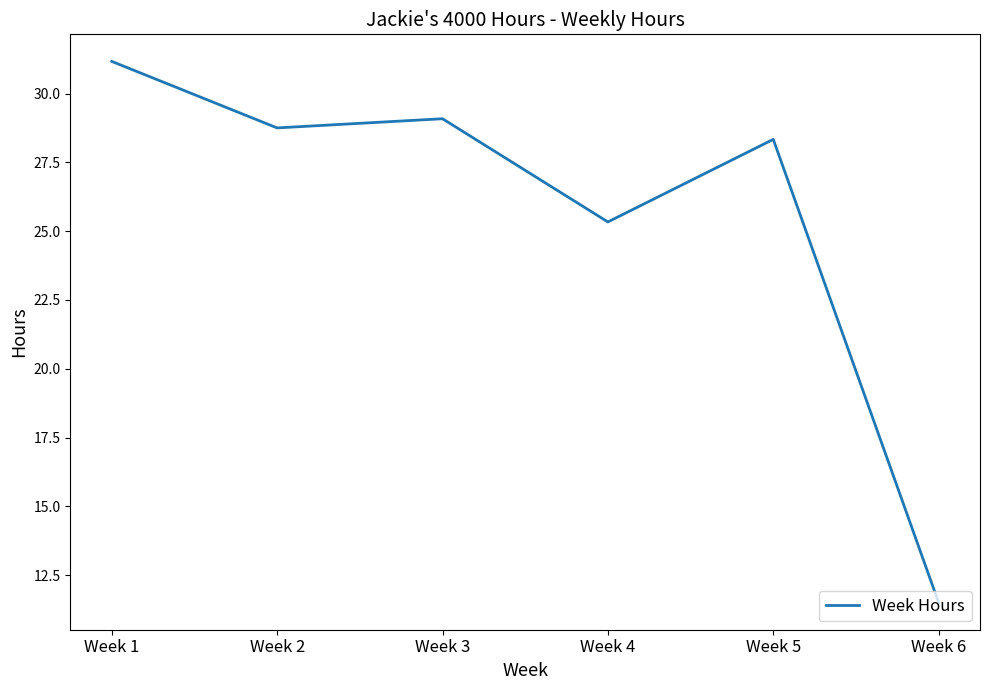

What is the change in value from Week 1 to Week 3?

-2.1